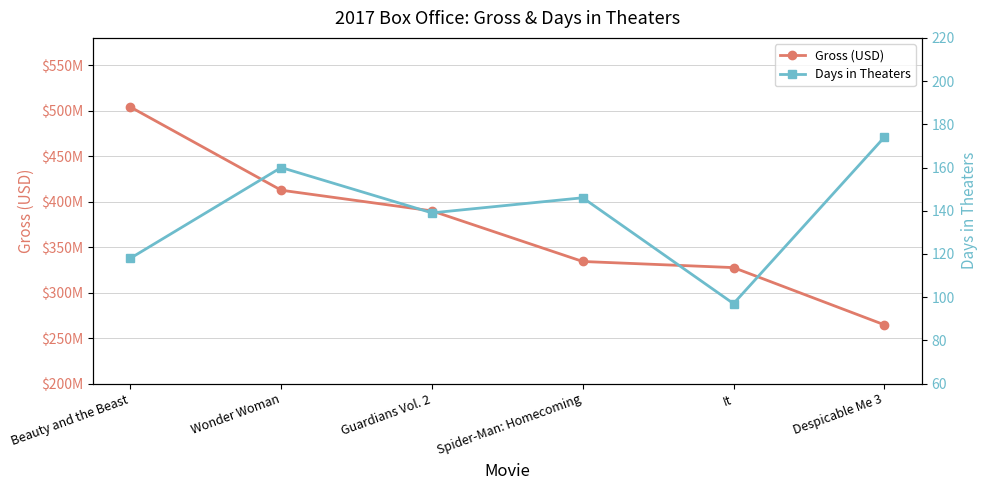

How many lines are shown in the chart?

2